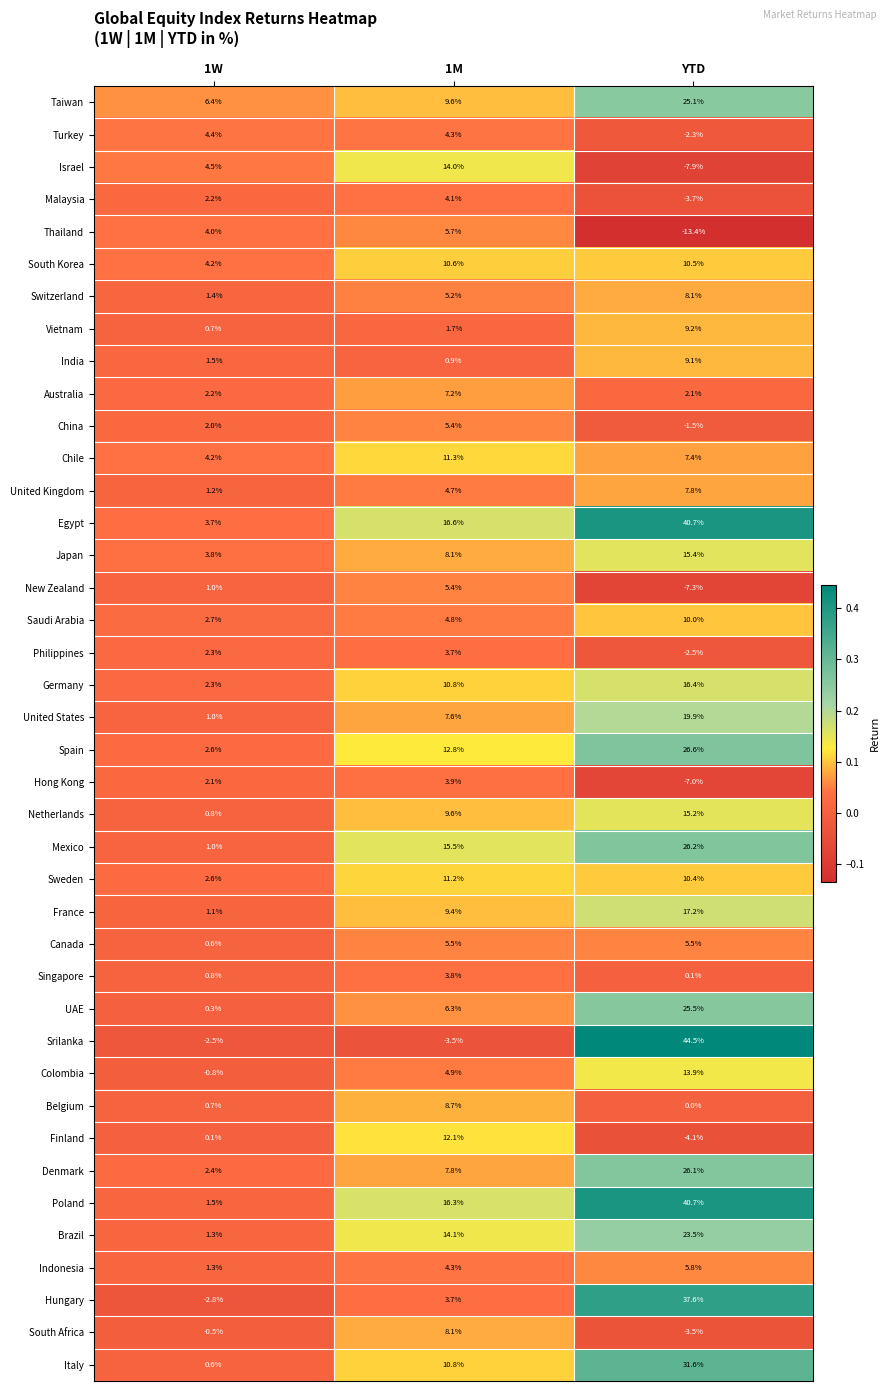

List the labels in order of Spain value, largest first.

YTD, 1M, 1W